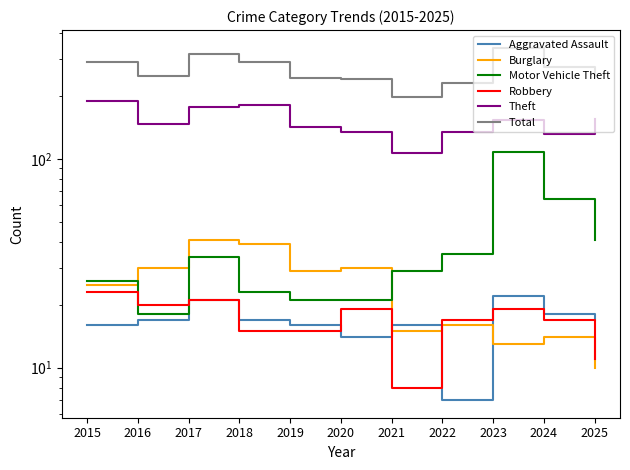

How many interior local peaks does the Motor Vehicle Theft series have?

2